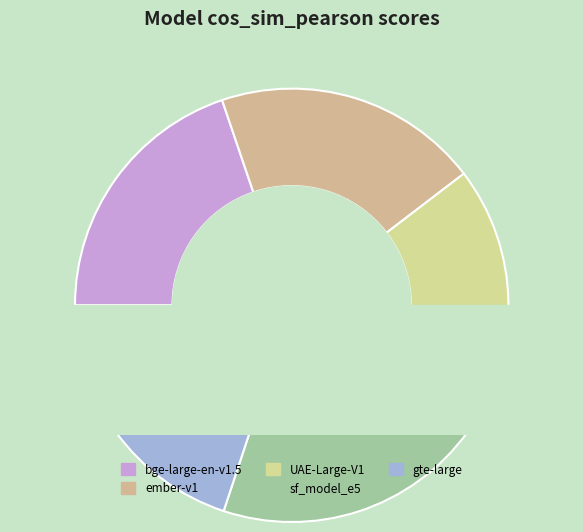

Count the number of slices in the pie.

5